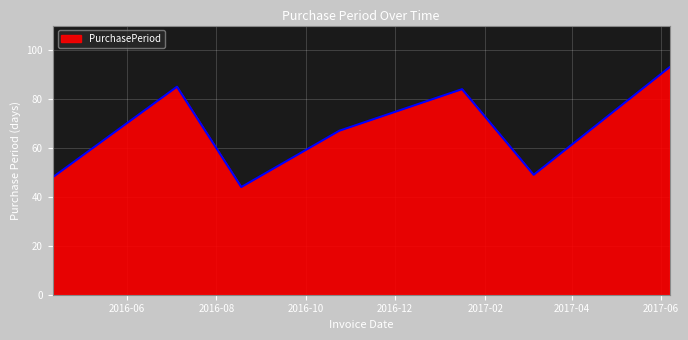

What is the smallest value displayed?

44